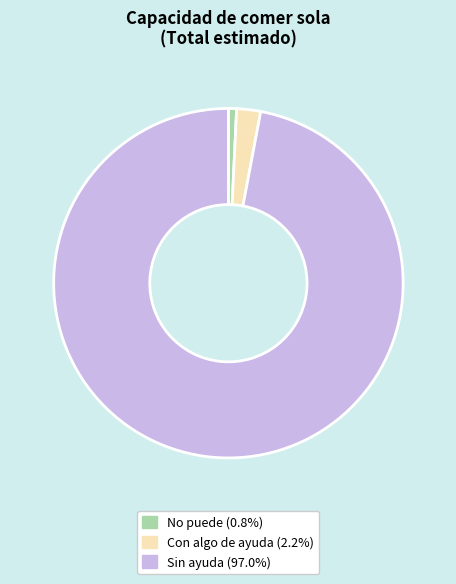

The No puede slice represents 1% of the pie. True or false?

True